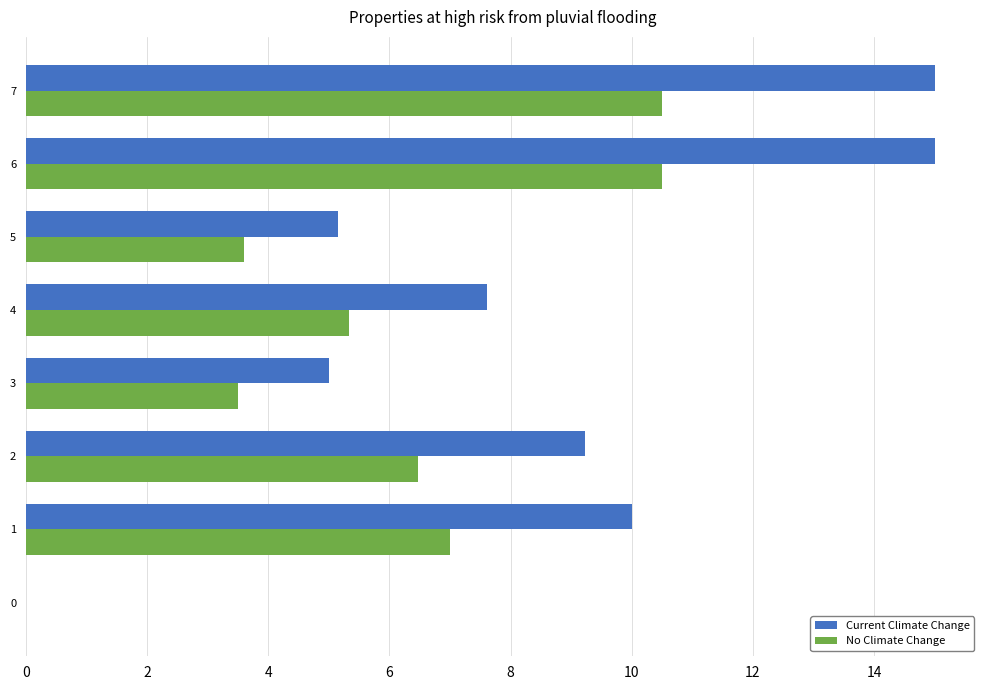

Count the number of data series in this chart.

2